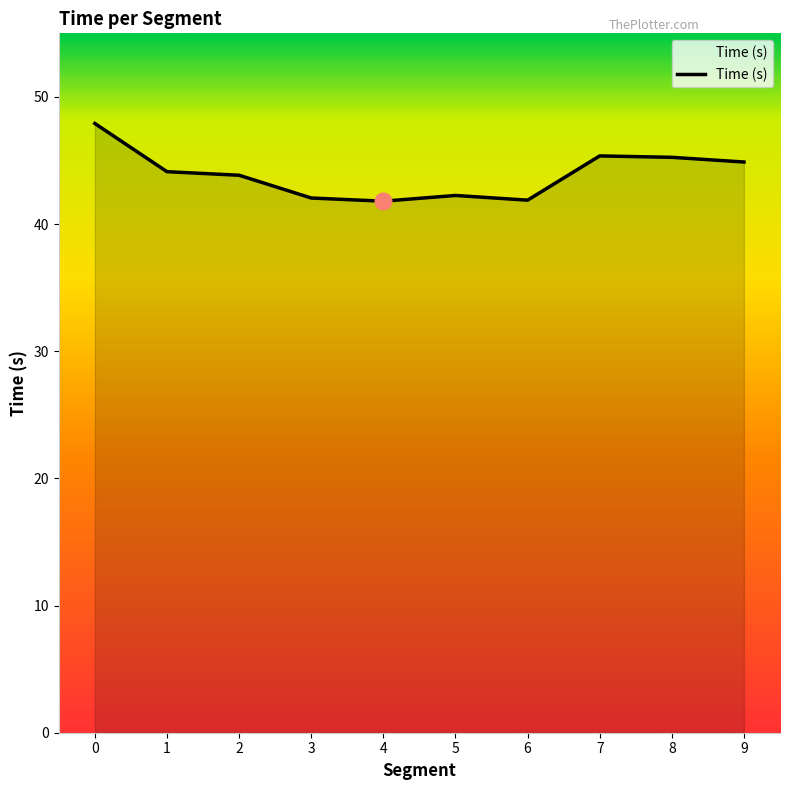

Is it true that the value at 3 is 75.6?

False